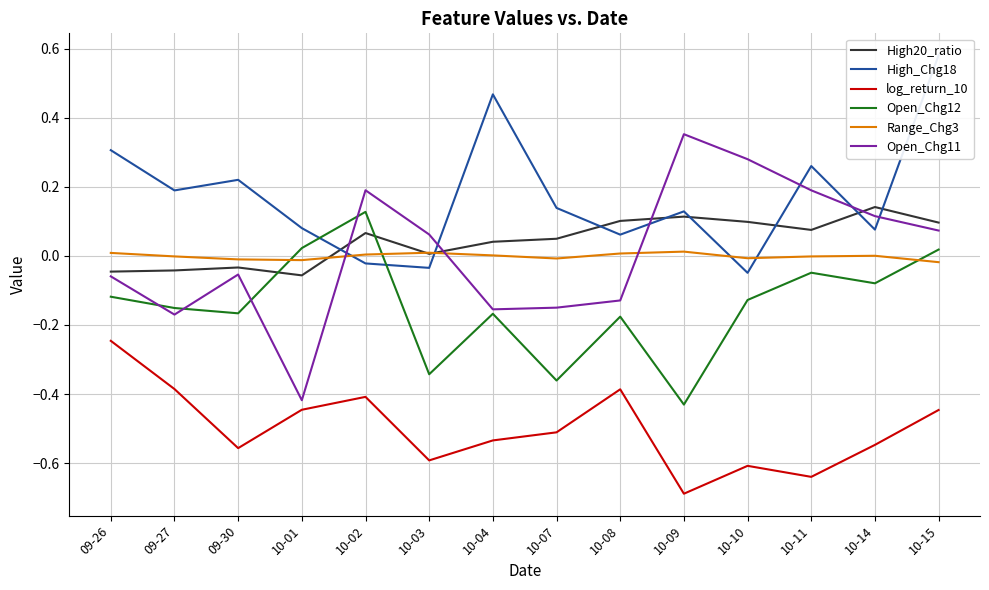

How many positive values does the High20_ratio series have?

10